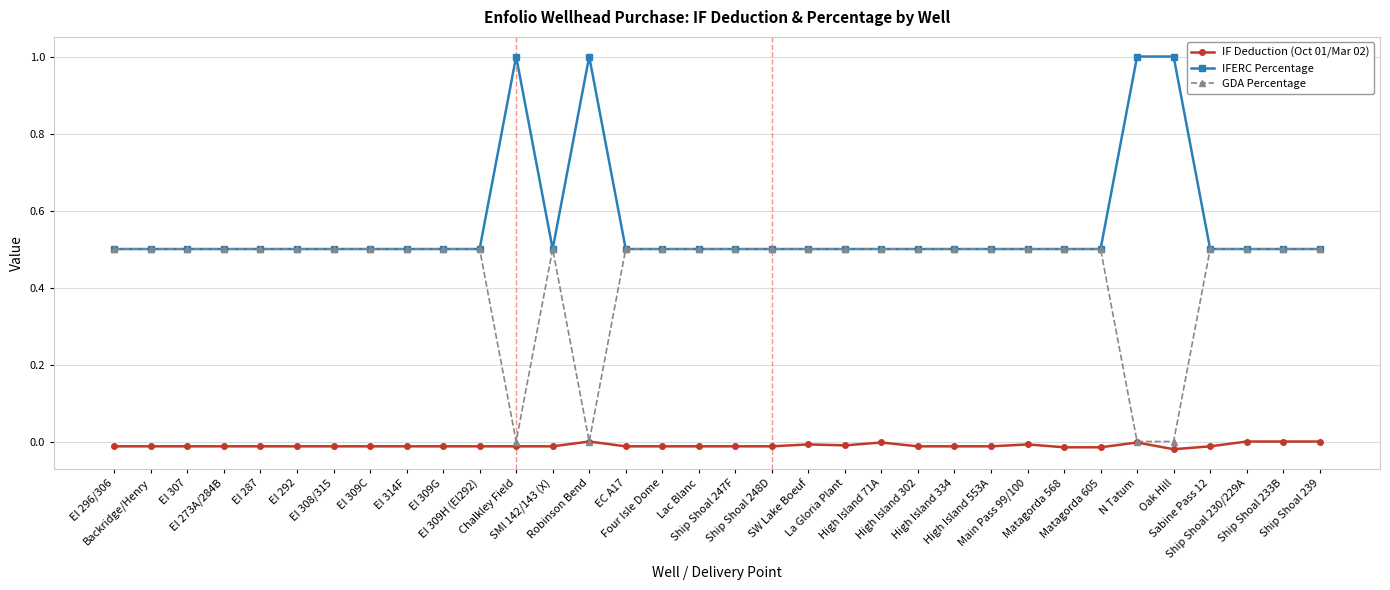

What is the label of the 19th point from the left?

Ship Shoal 248D